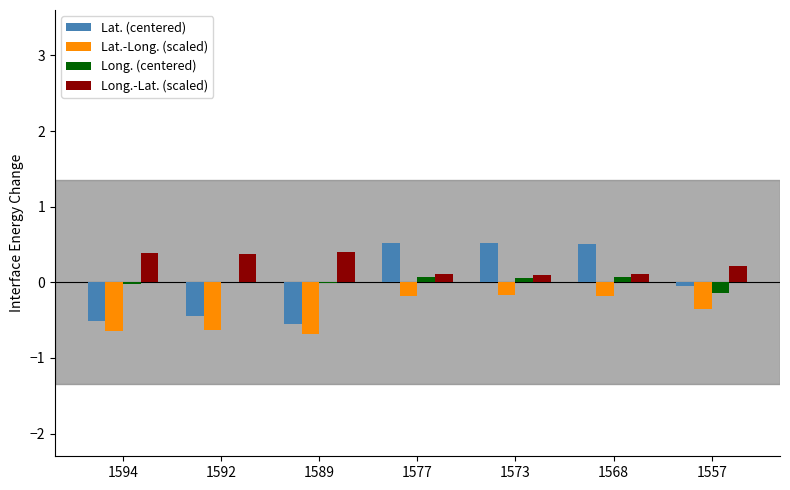

Which series changed the most between 1589 and 1568?

Lat. (centered)